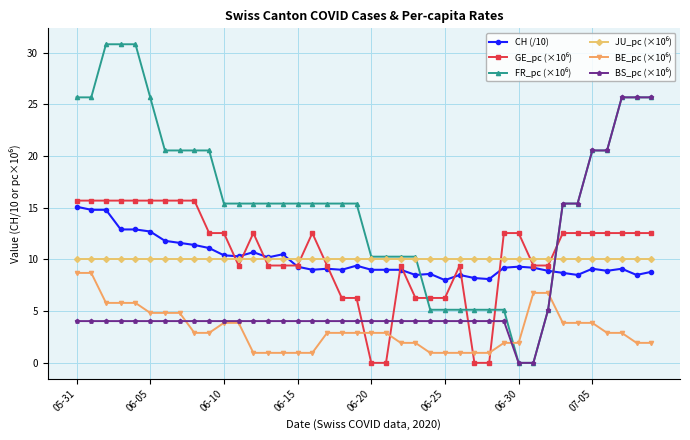

What is the maximum value shown in the chart?

30.8